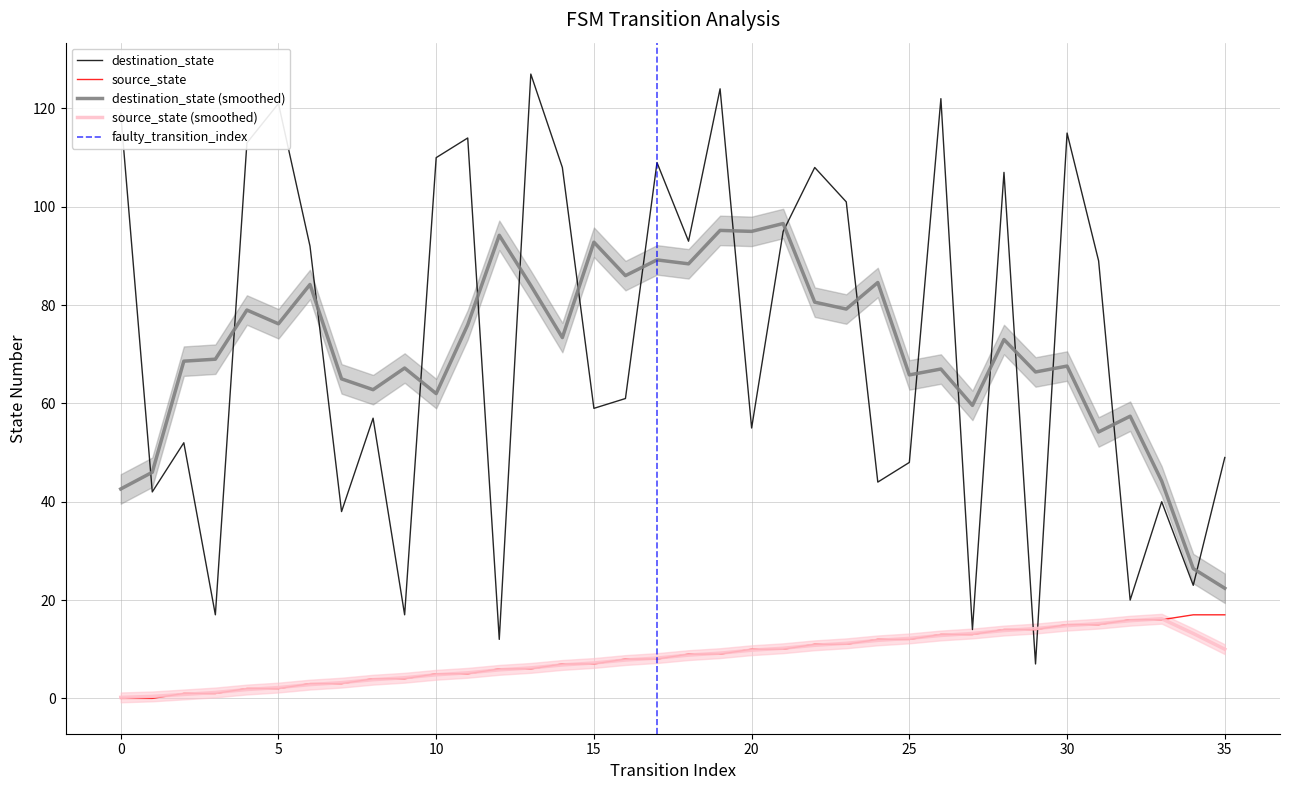

The value of source_state at 25 is 12.0. True or false?

True